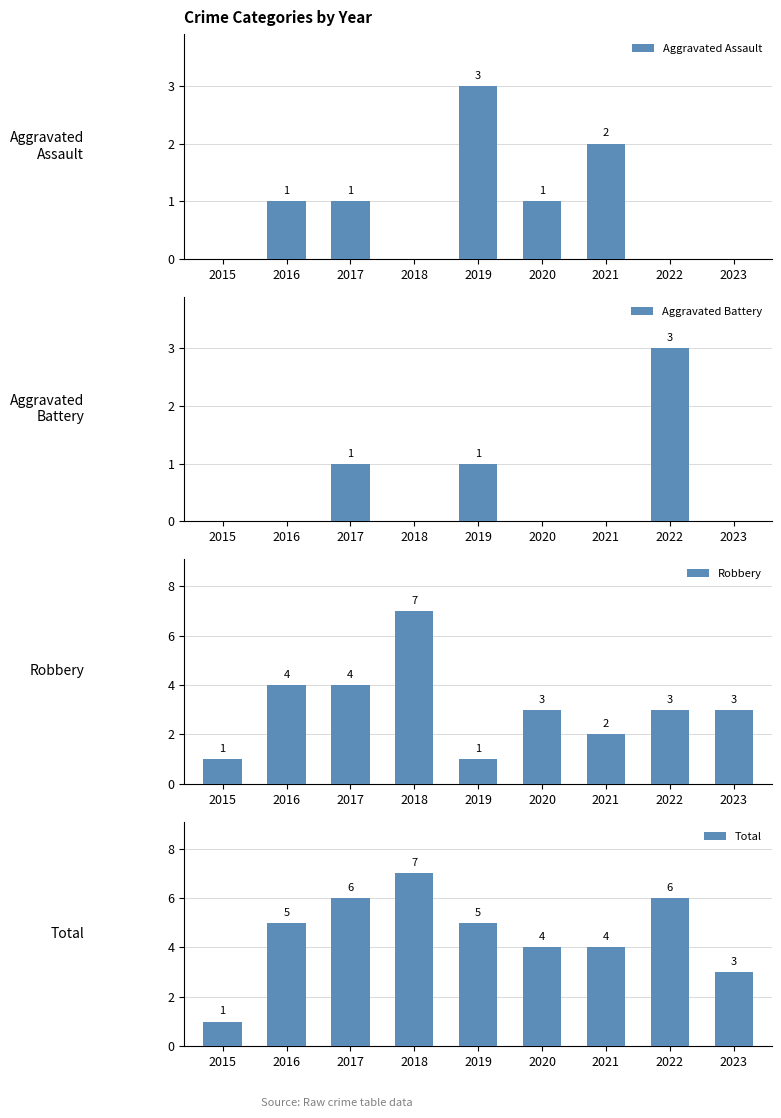

How many groups of bars are there?

9